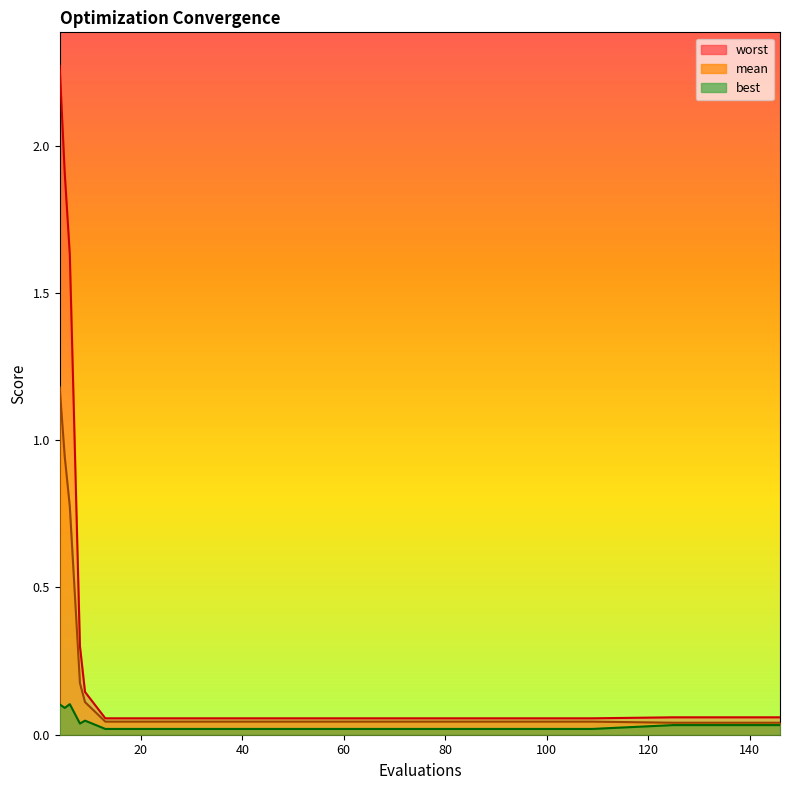

The mean series shows 0.7 at 4. True or false?

False